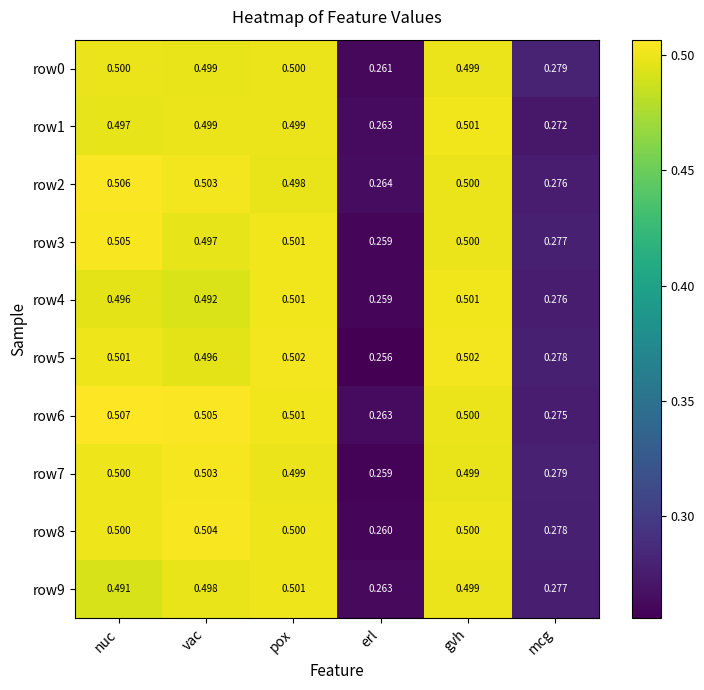

Rank the categories by row2 value from highest to lowest.

nuc, vac, gvh, pox, mcg, erl